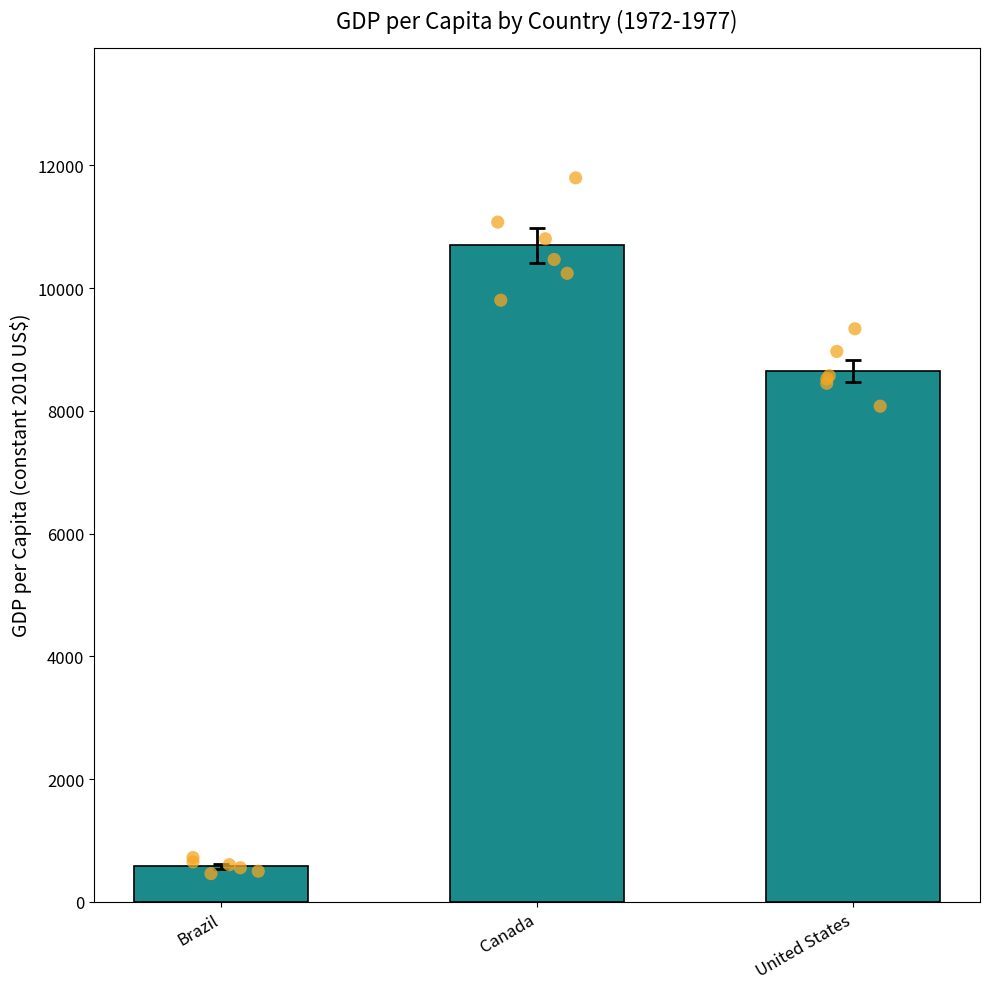

Which series has the widest spread of Y values?

Canada